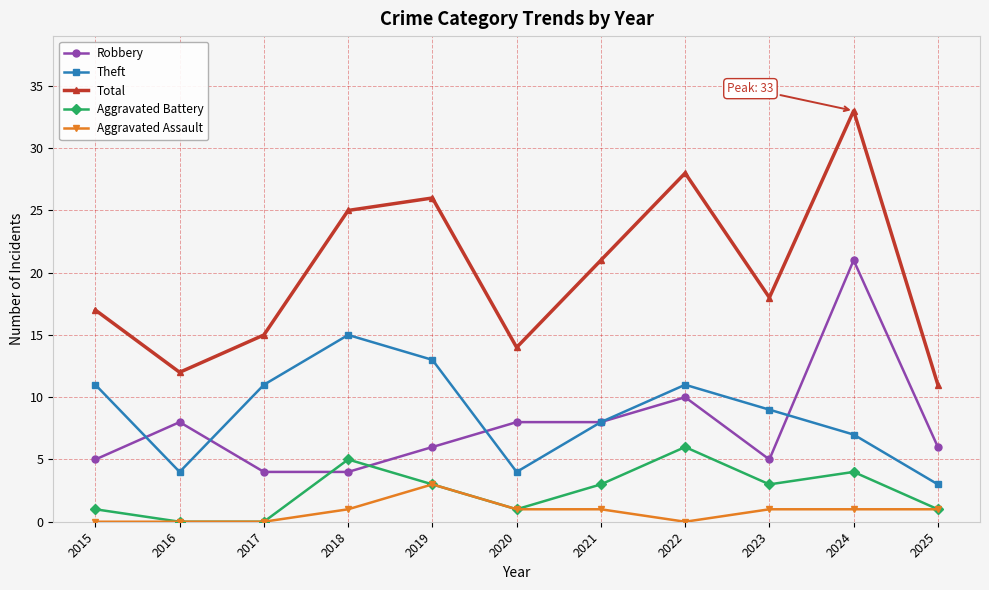

Reading left to right, transcribe all the data shown in this chart.

Robbery: 5	8	4	4	6	8	8	10	5	21	6
Theft: 11	4	11	15	13	4	8	11	9	7	3
Total: 17	12	15	25	26	14	21	28	18	33	11
Aggravated Battery: 1	0	0	5	3	1	3	6	3	4	1
Aggravated Assault: 0	0	0	1	3	1	1	0	1	1	1